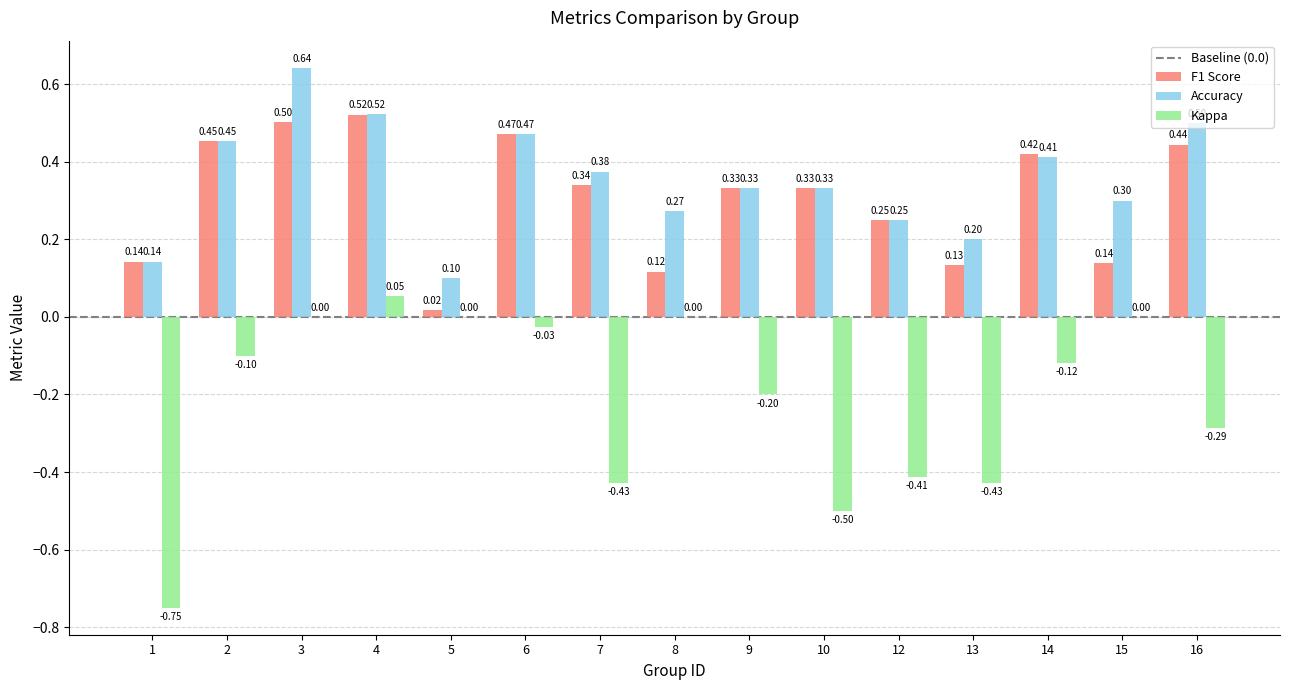

At which category is the sum across all series the highest?

3